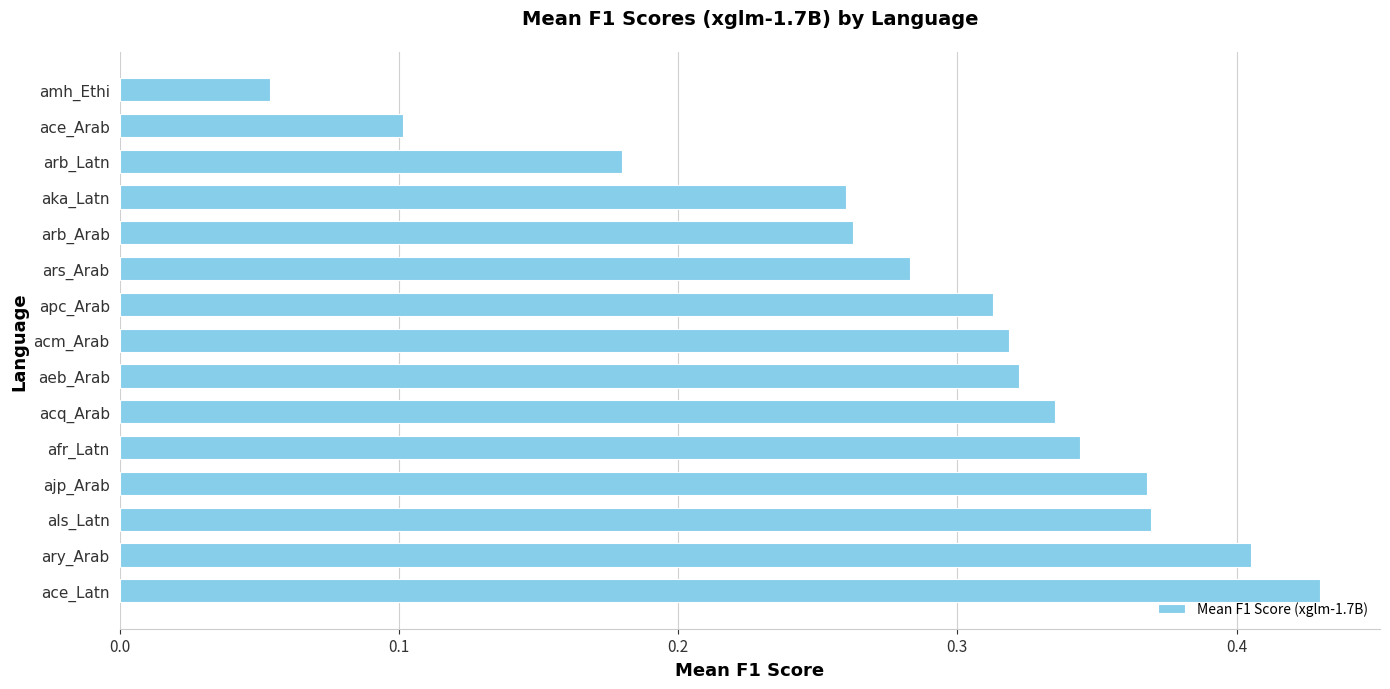

Which label corresponds to the smallest value in the chart?

amh_Ethi